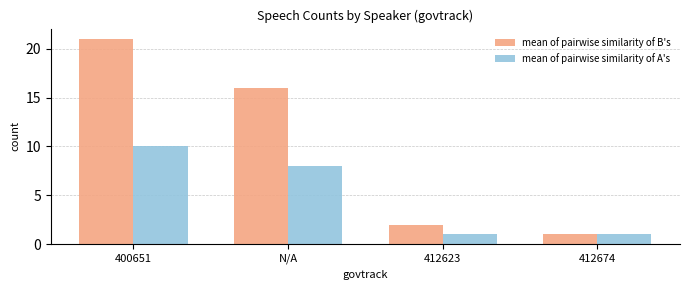

What position from the right is N/A?

3